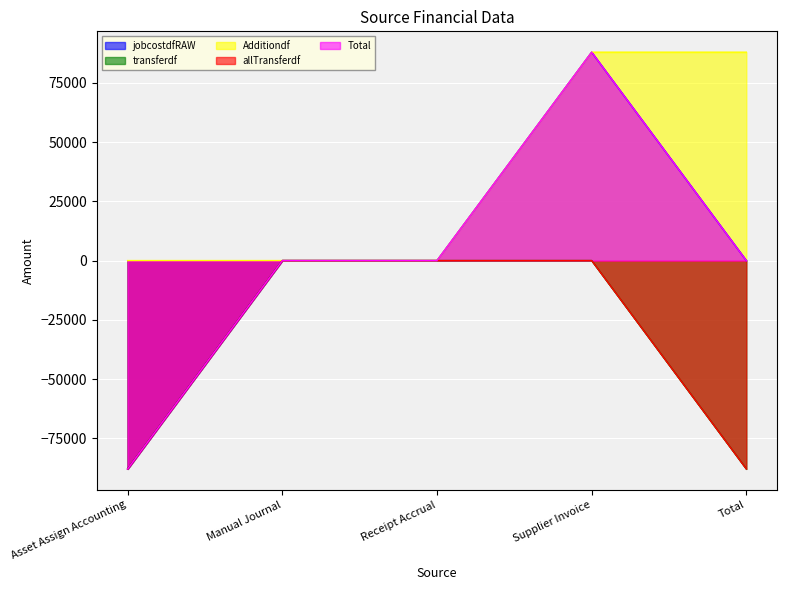

What is the average value of the allTransferdf series?

-35179.4